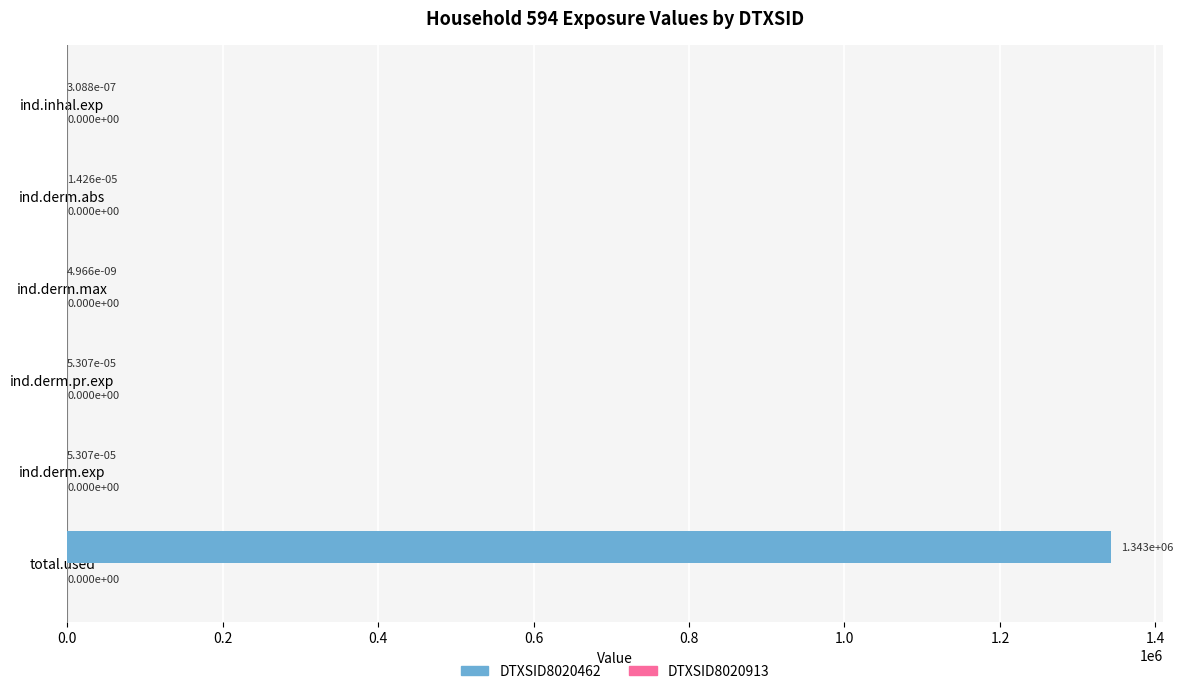

Between total.used and ind.derm.abs, which is larger?

total.used